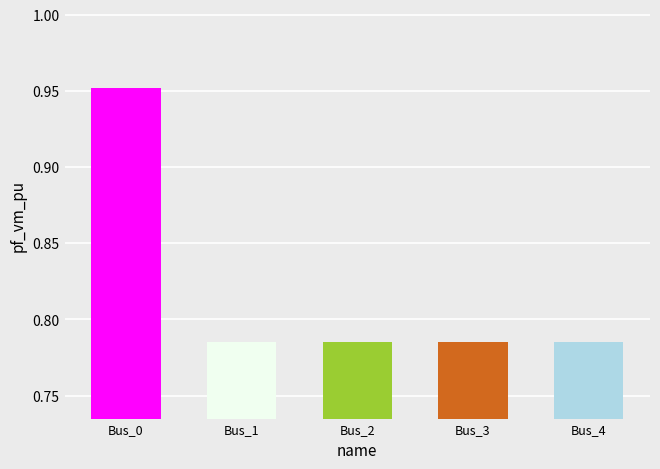

The chart shows a value of 1.4 at Bus_3. True or false?

False